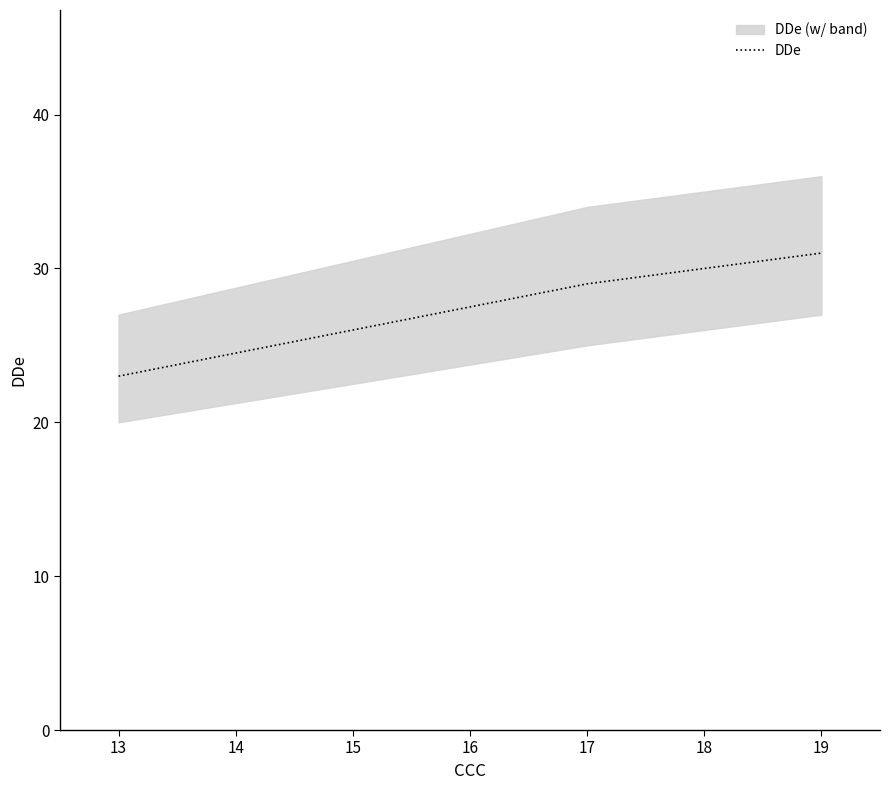

Which category has the lowest value in the DDe series?

13